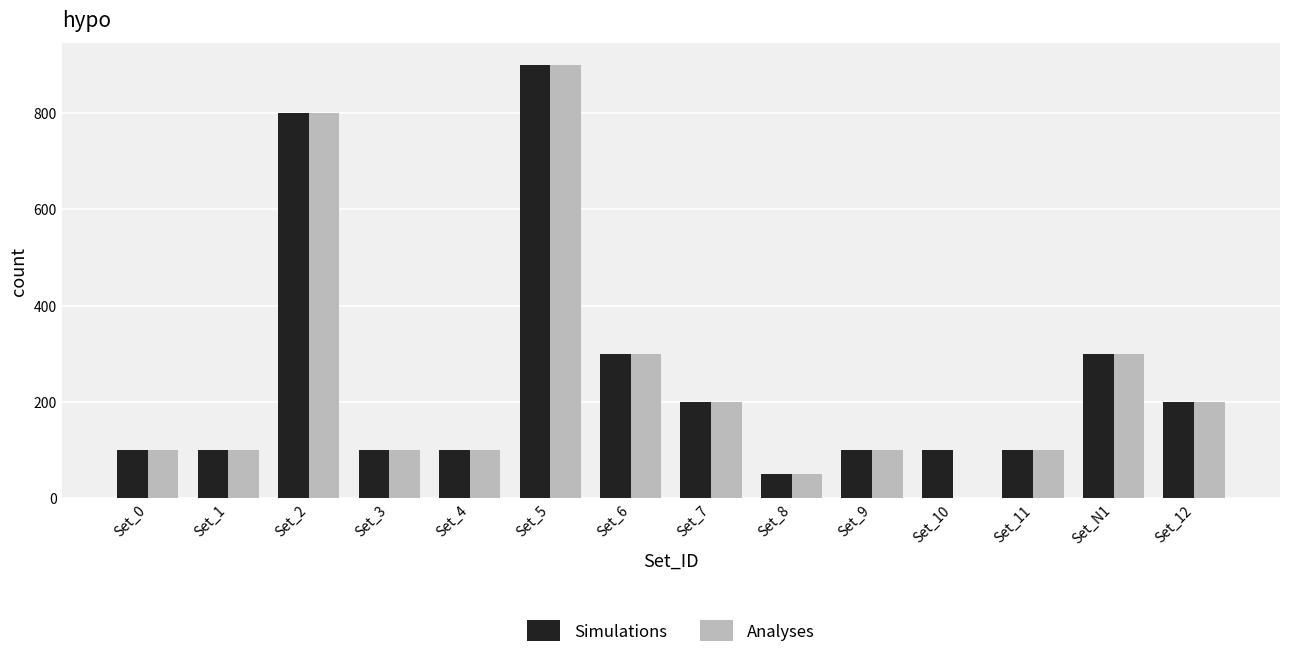

The value of Simulations at Set_8 is 50. True or false?

True